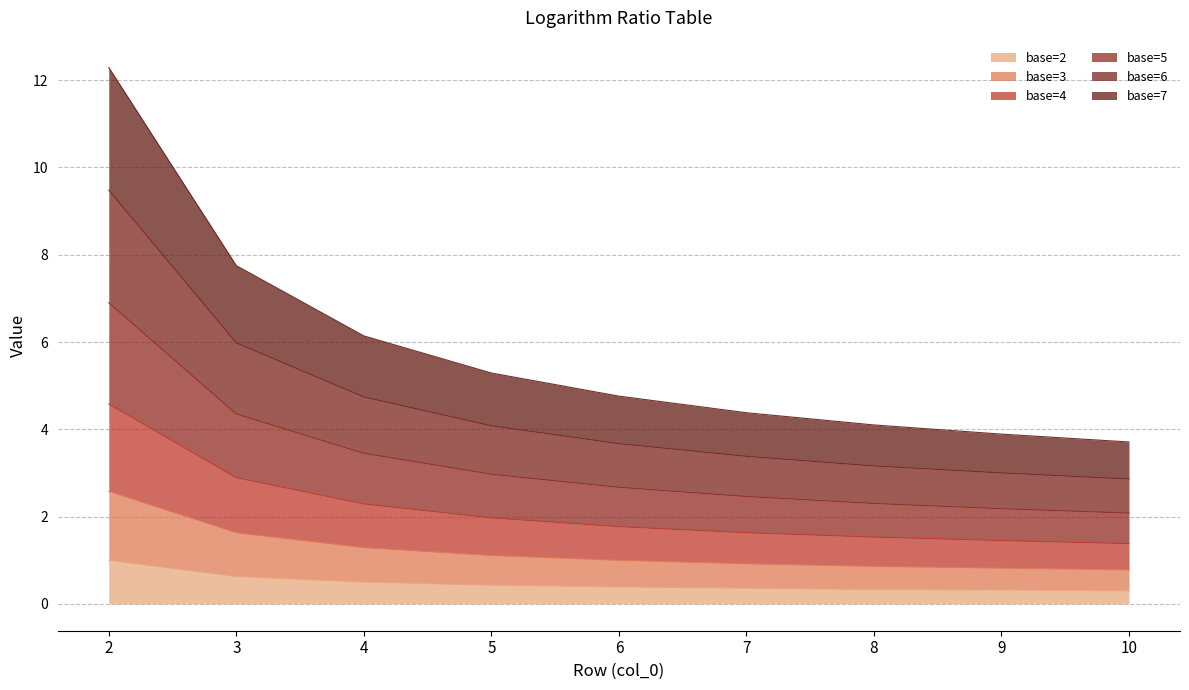

What is the lowest value of the base=2 series?

0.3